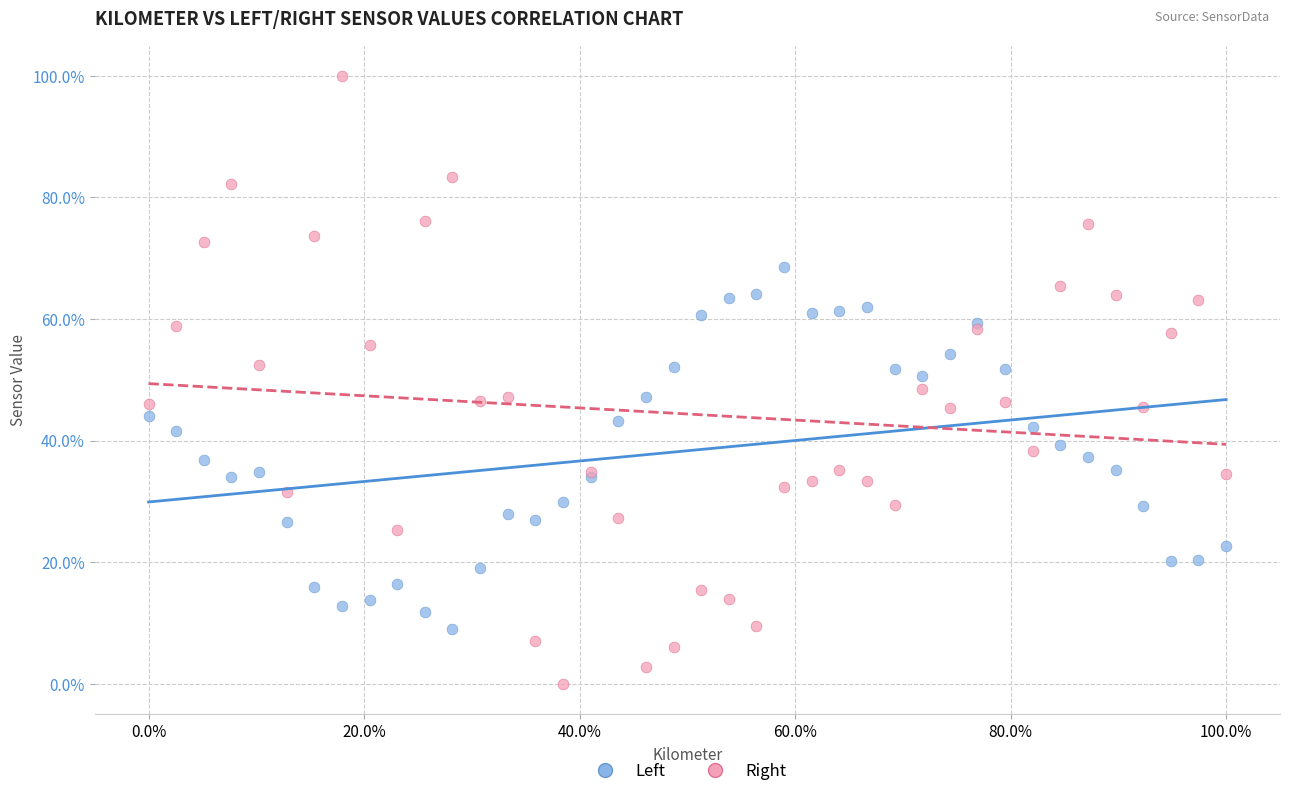

What are all the series names shown in the legend?

Left, Right